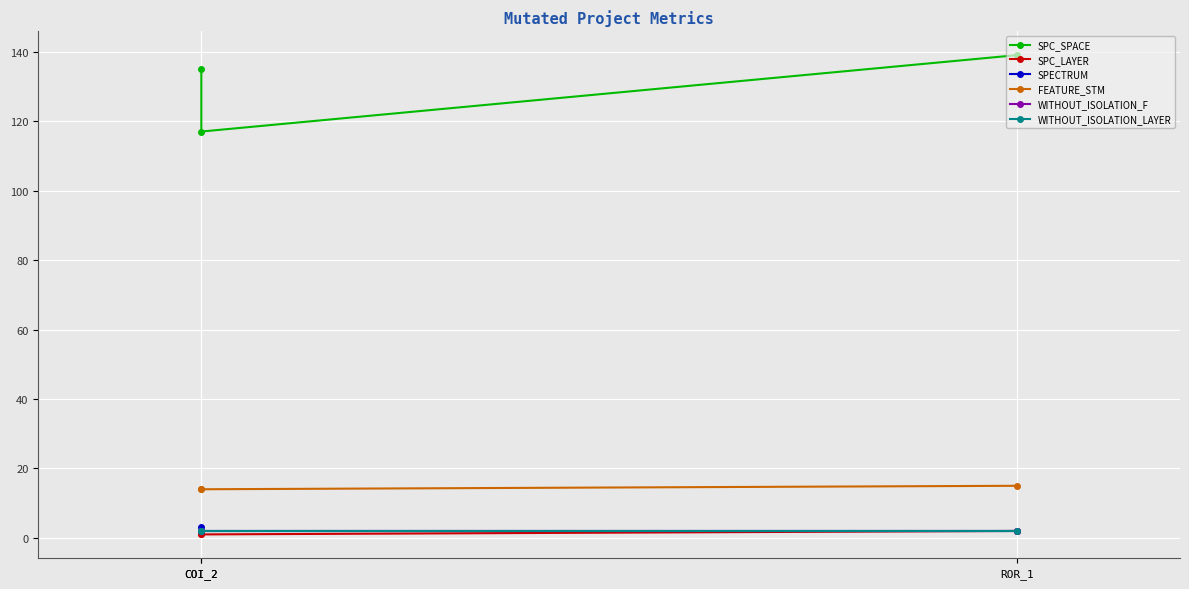

How many data points does each series have?

3